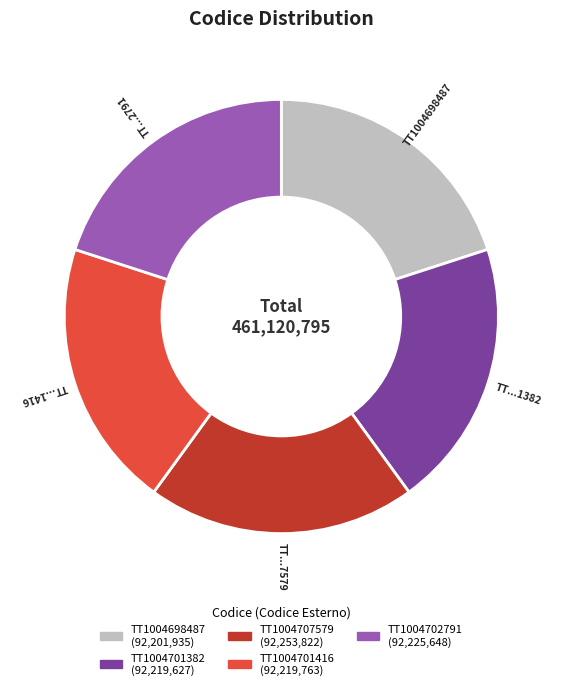

Combined, do TT1004707579 and TT1004698487 account for over 50%?

No